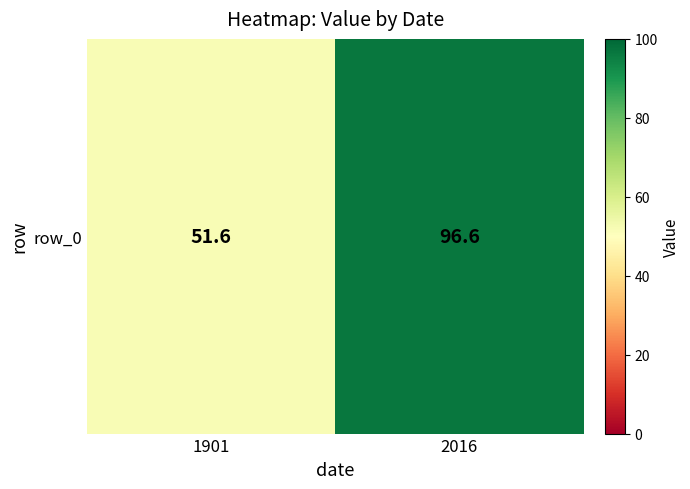

At which label does the data first exceed 96?

2016